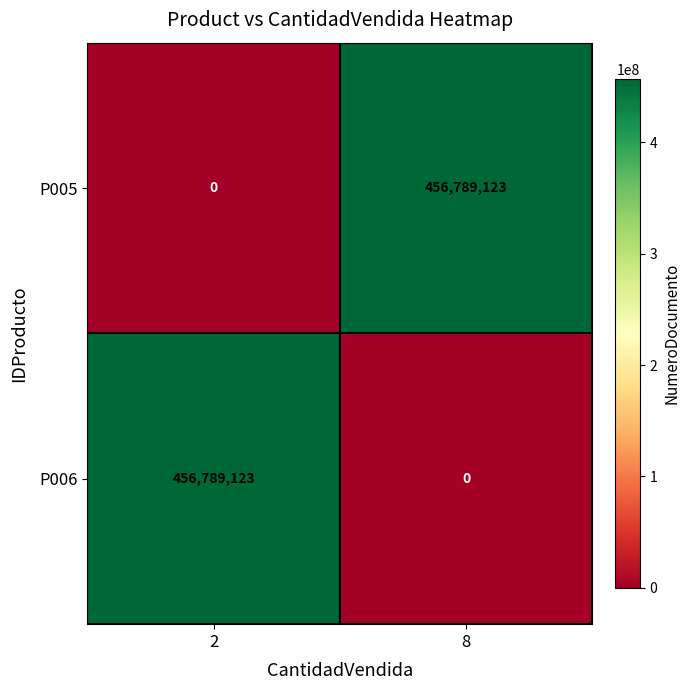

At which label is P006 closest to 228394561?

8